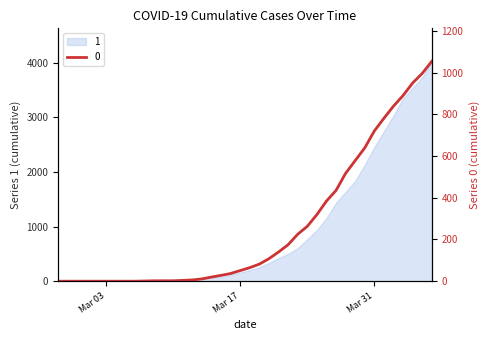

What is the label of the 33rd point from the right?

2020-03-05